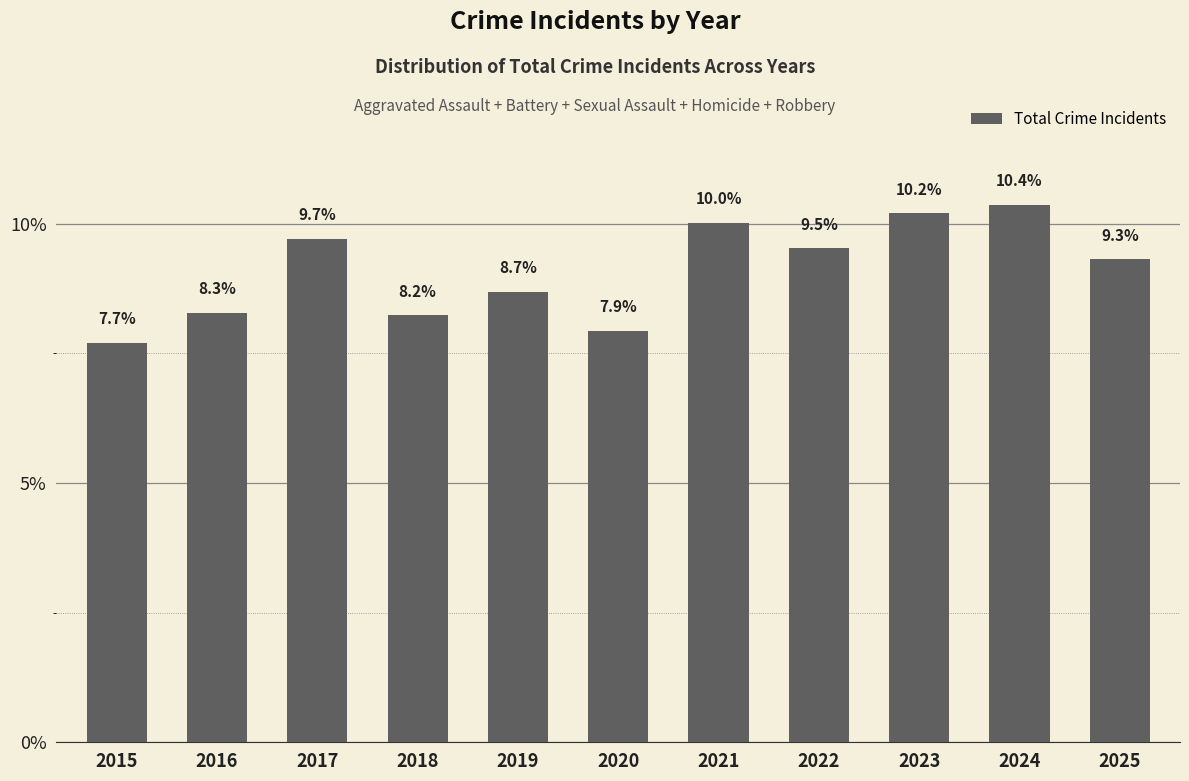

Rank the categories by value from highest to lowest.

2024, 2023, 2021, 2017, 2022, 2025, 2019, 2016, 2018, 2020, 2015